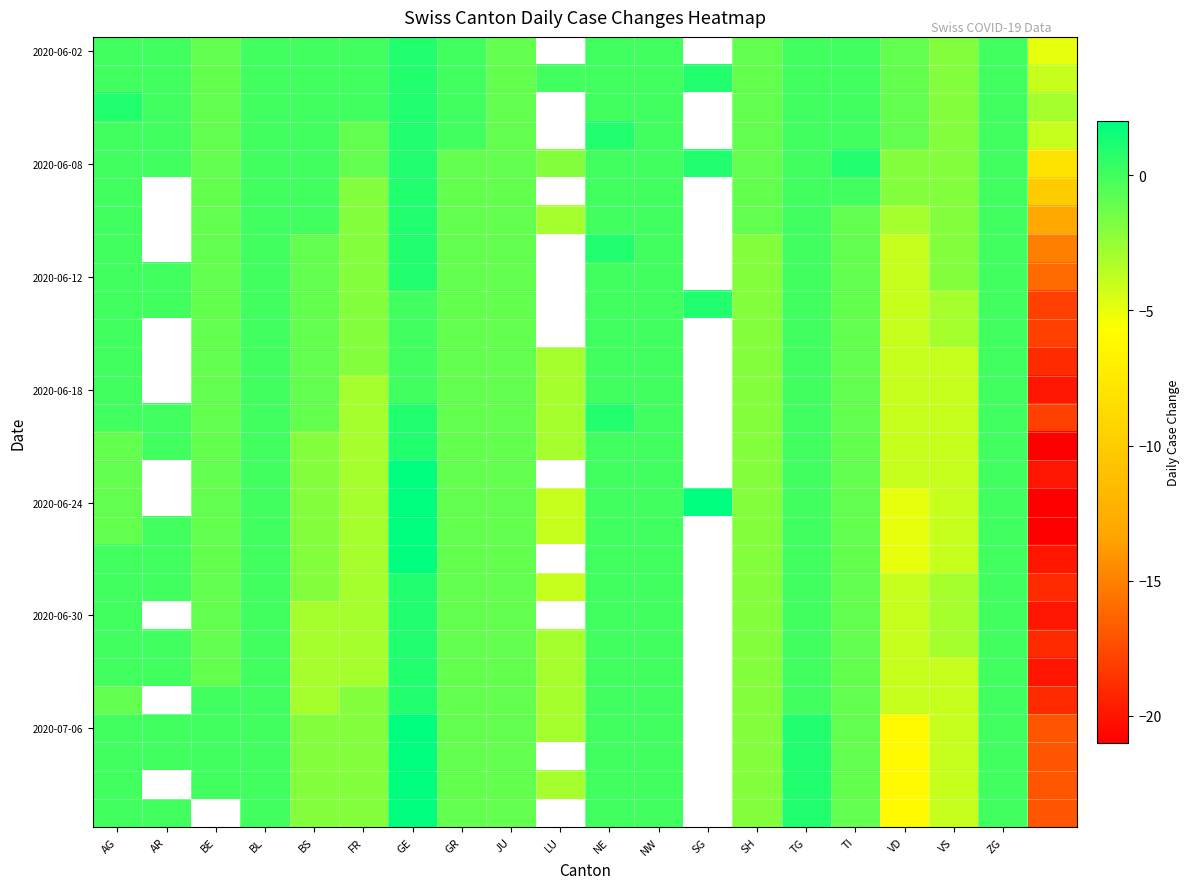

True or false: 2020-06-18 has a value of -1.0 at JU.

True